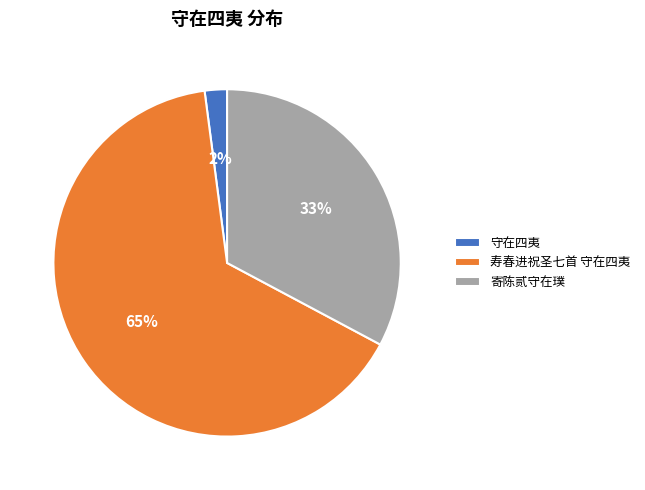

Is the sum of 寄陈贰守在璞 and 守在四夷 greater than half?

No